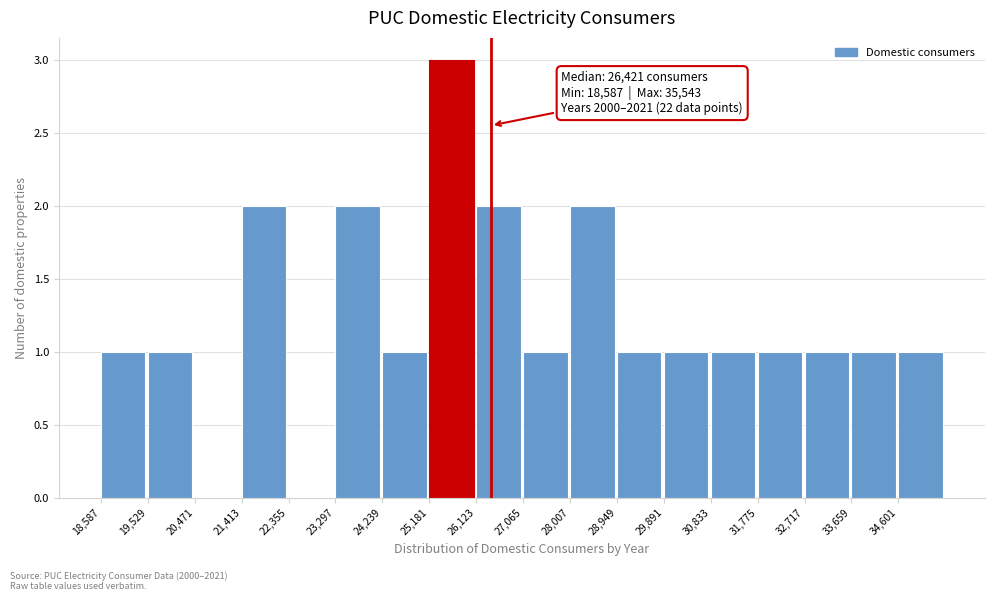

Which range on the x-axis has the tallest bar?

25200 to 26100